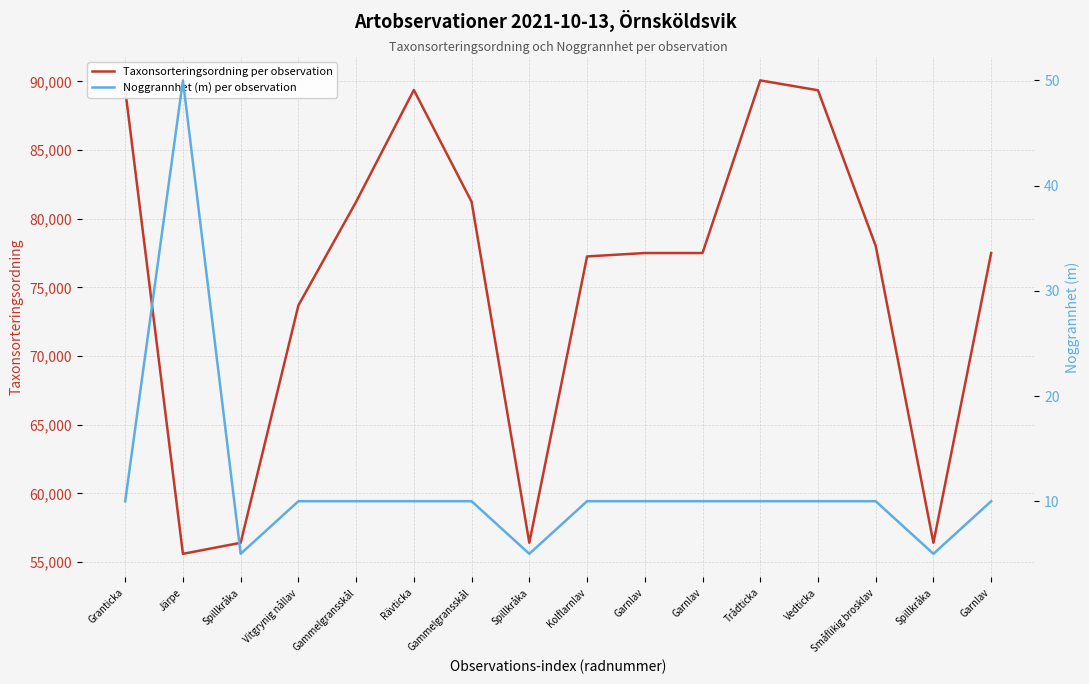

Does the chart display data point markers on the line(s)?

No